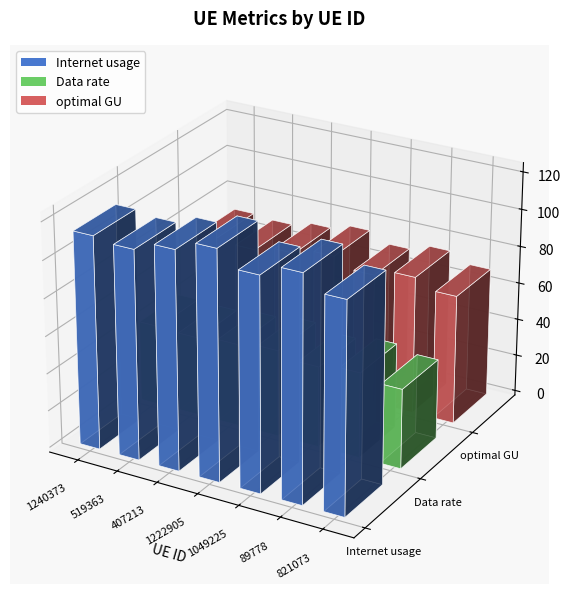

Which series has the widest spread of values?

Internet usage